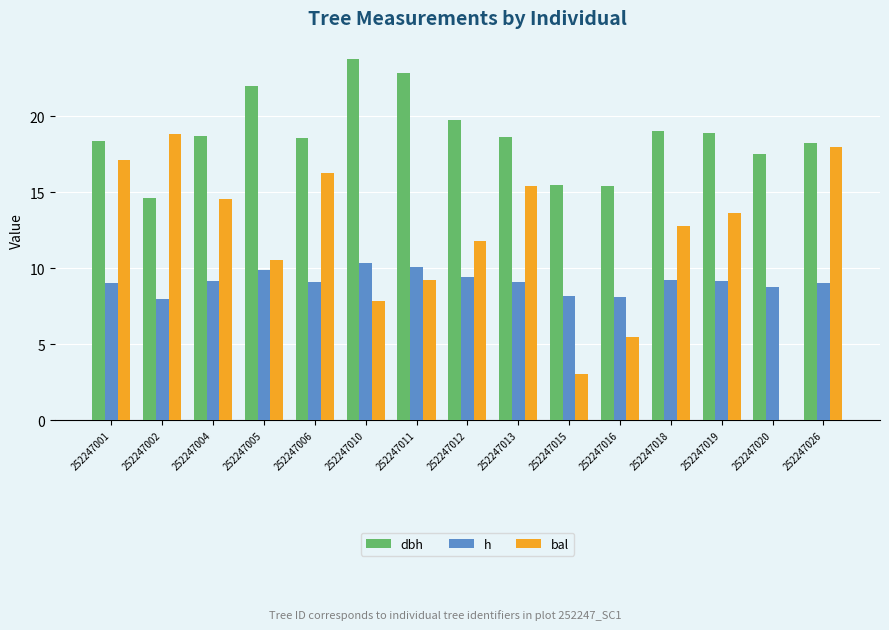

Which series has the largest total across all categories?

dbh